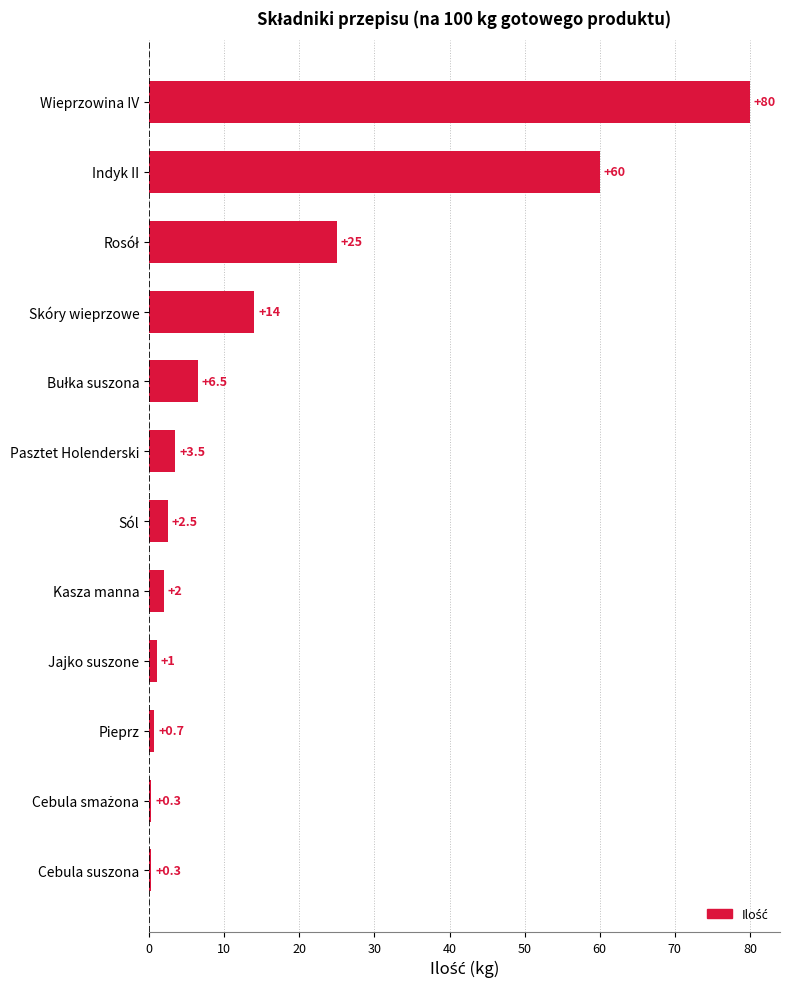

What is the label of the 12th bar from the bottom?

Wieprzowina IV